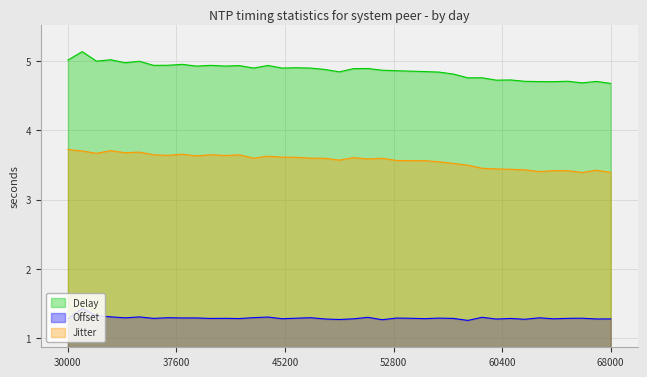

What is the difference between the maximum and minimum values in the Delay series?

0.5